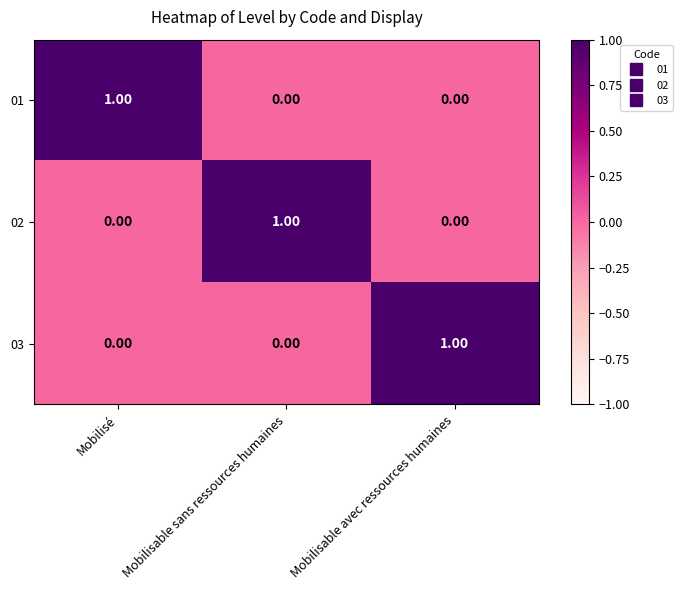

At which label does 02 reach its peak?

Mobilisable sans ressources humaines